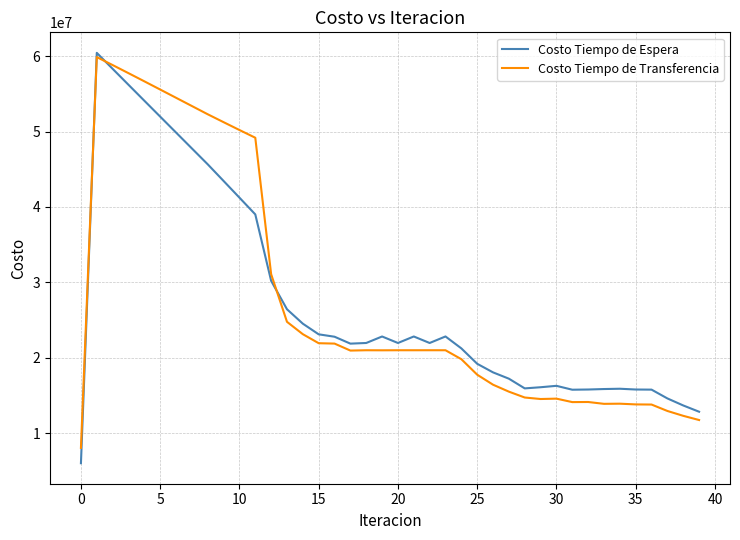

Which series has the widest spread of values?

Costo Tiempo de Espera